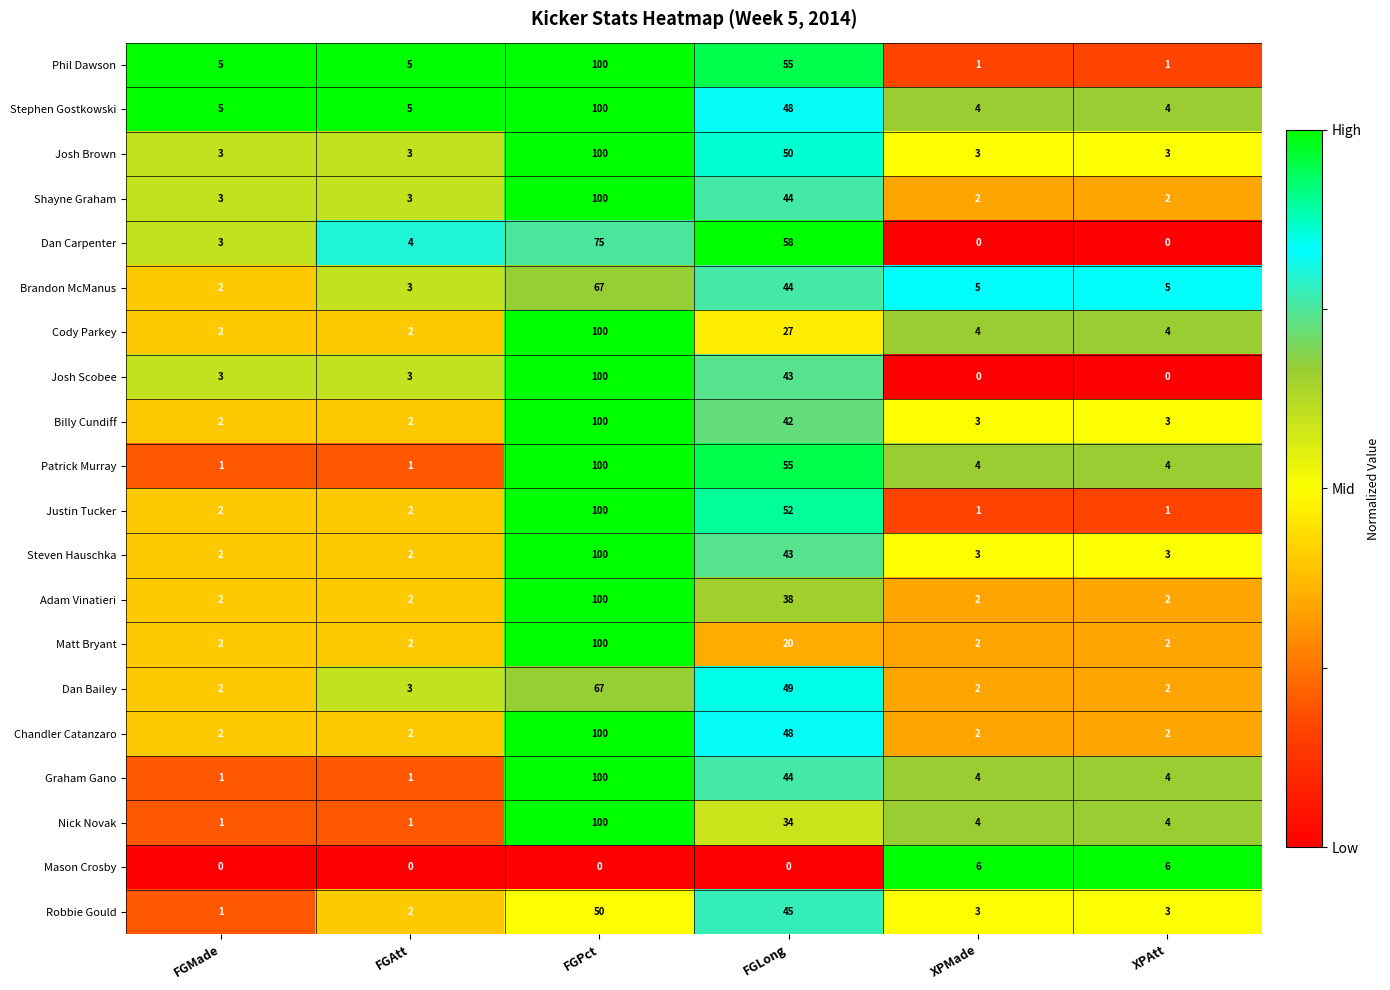

At which label does Patrick Murray first exceed 4?

FGPct